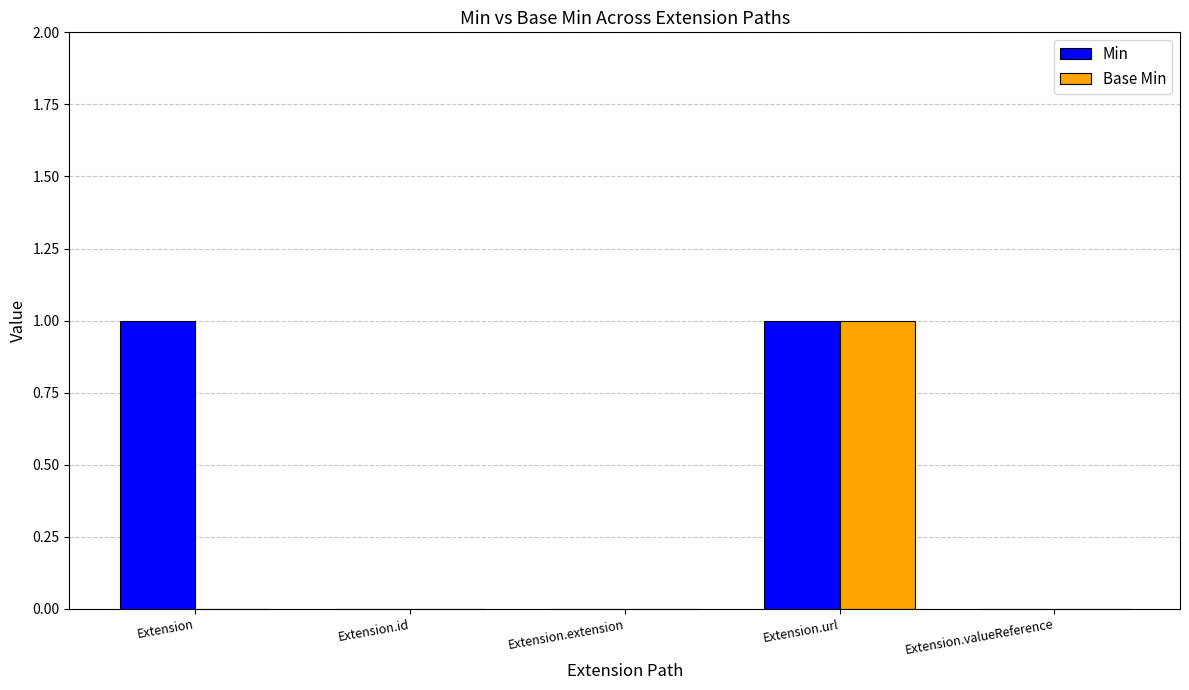

Which series changed the most between Extension and Extension.url?

Base Min